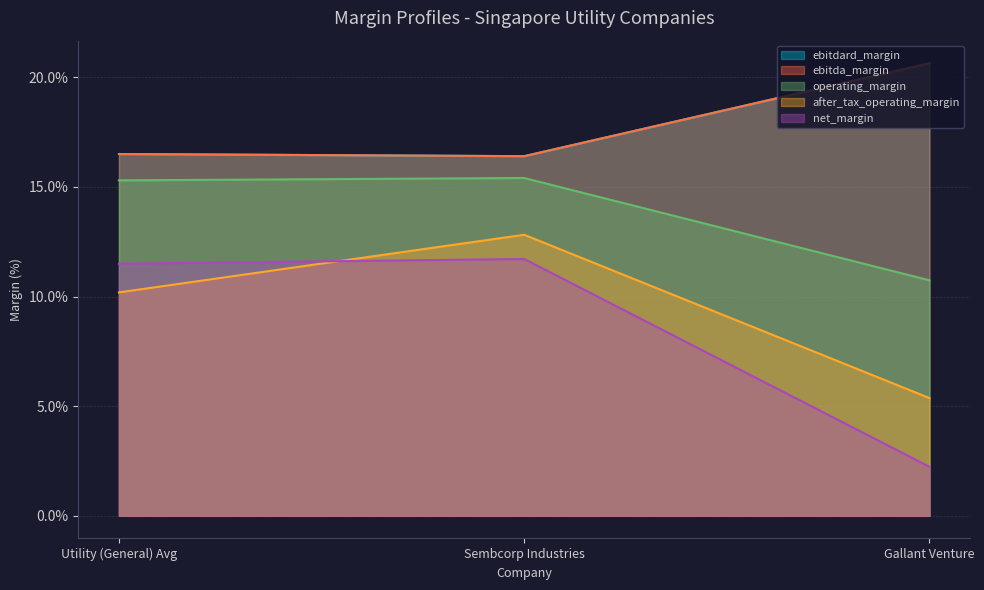

What is the average value of the ebitdard_margin series?

0.1